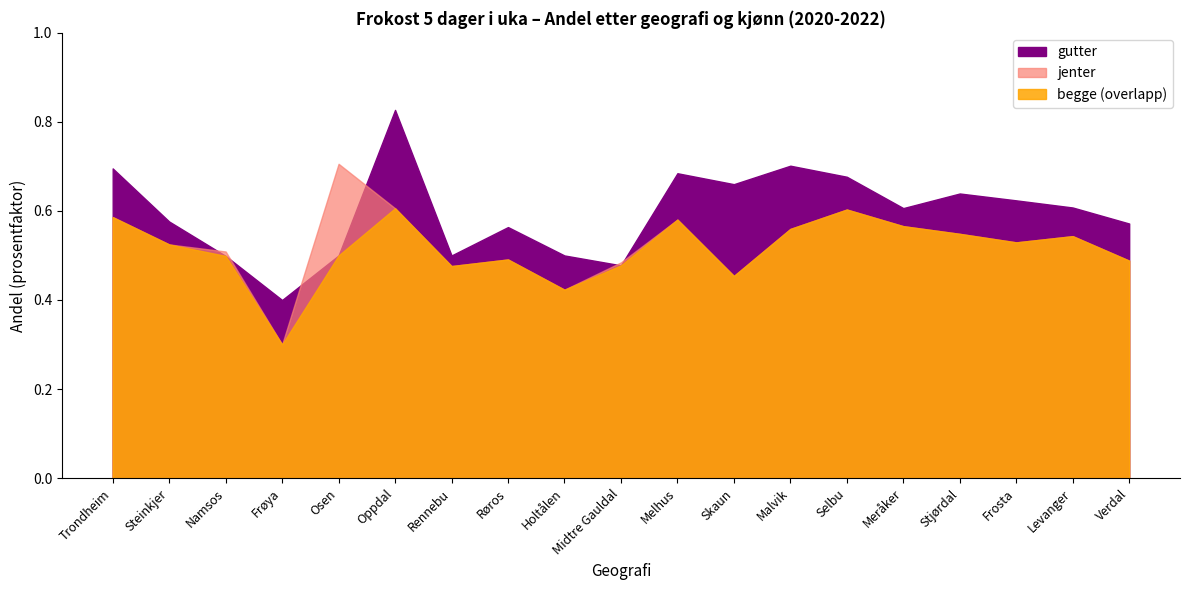

What is the label of the 9th point from the right?

Melhus